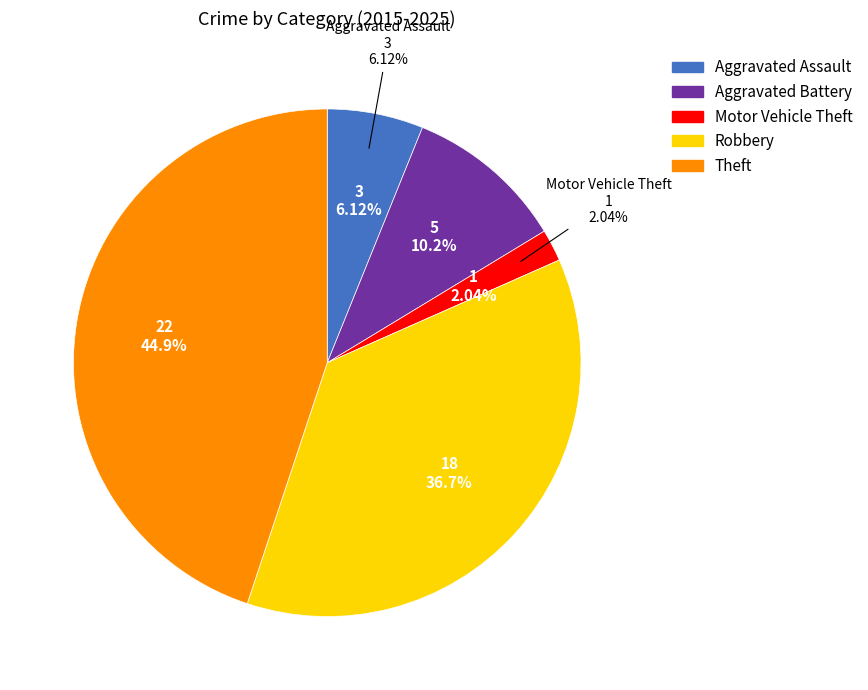

What is the smallest slice in the pie chart?

Motor Vehicle Theft